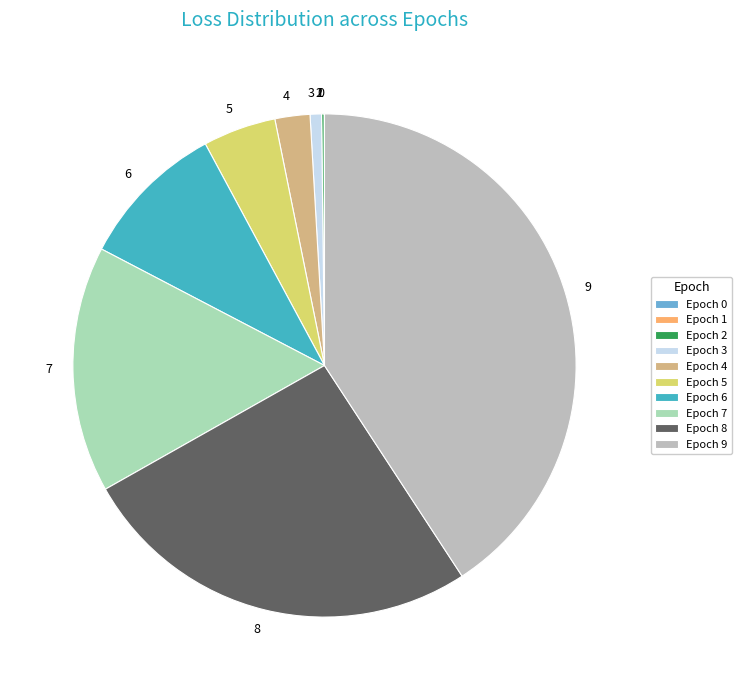

Does any single category account for the majority?

No